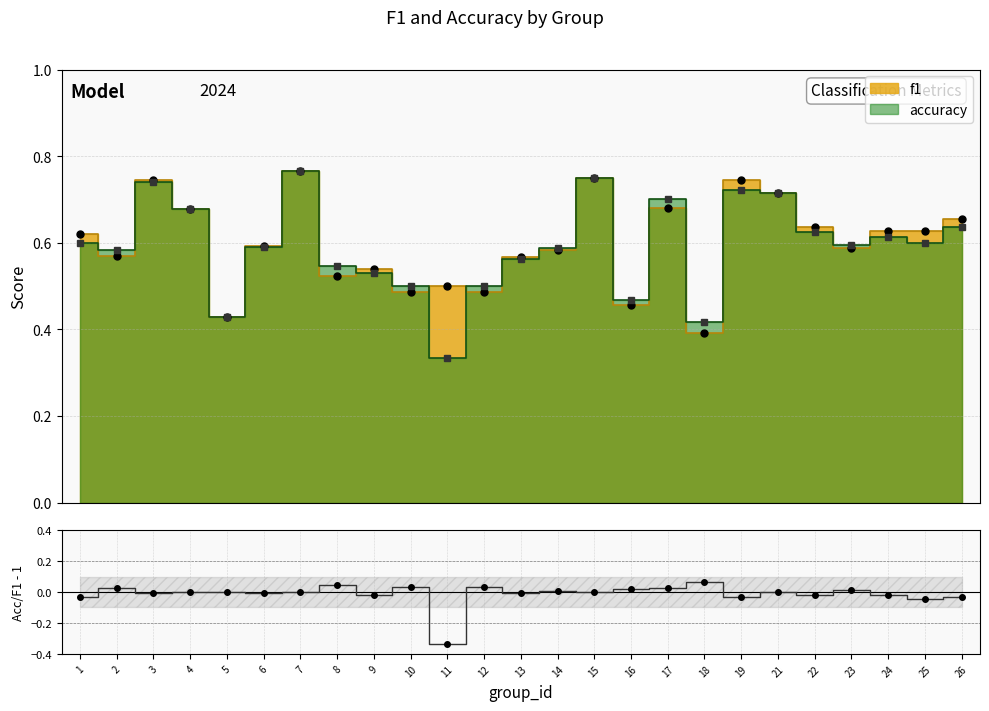

The f1 points series shows 0.7 at 21. True or false?

True